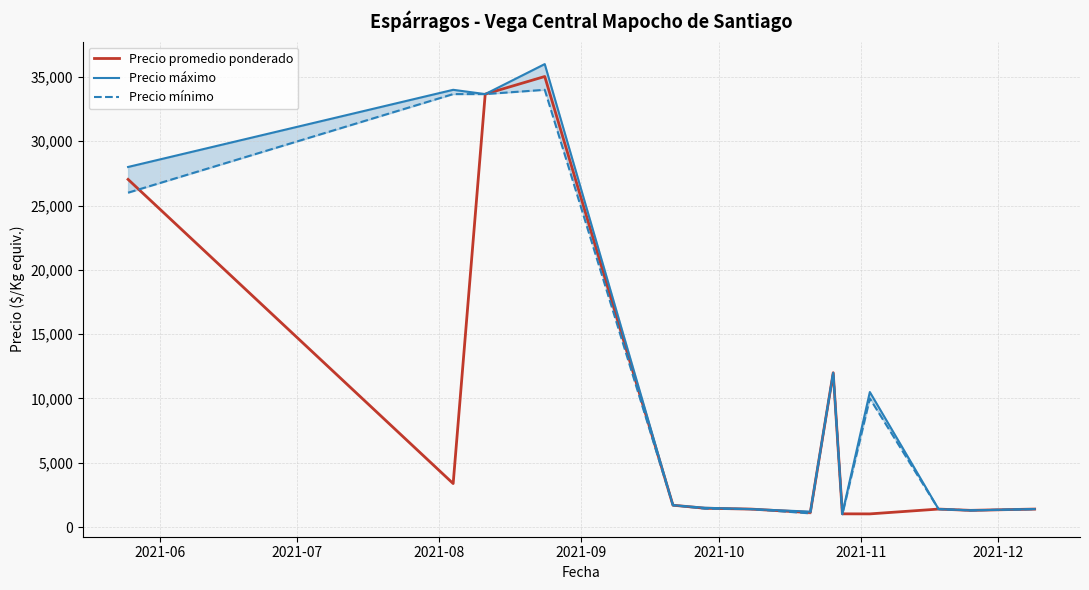

What is the maximum value for Precio promedio ponderado?

35034.3